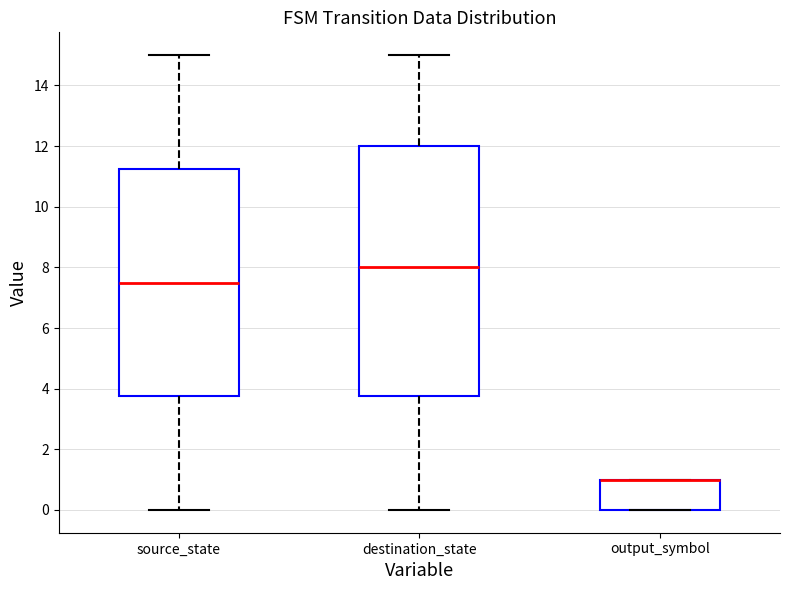

Where is the lower edge of the box for destination_state on the y-axis? The values are not printed on the chart, so give them approximately, as read against the axis.

3.8